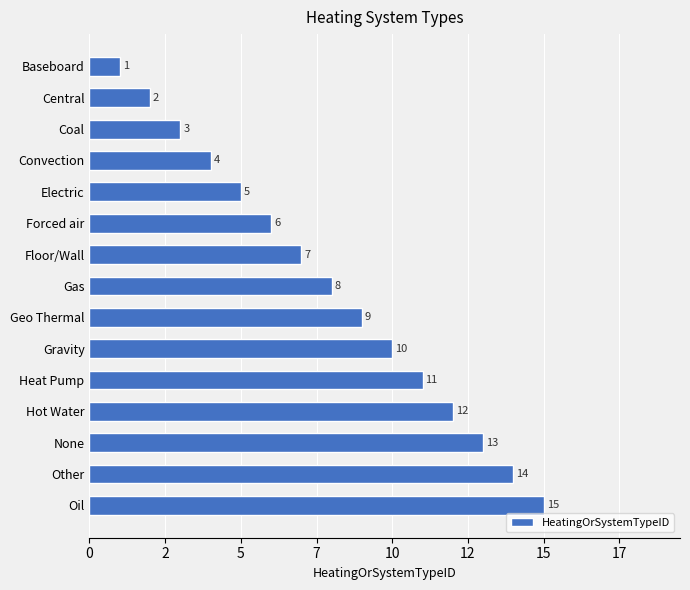

What is the sum of all values?

120